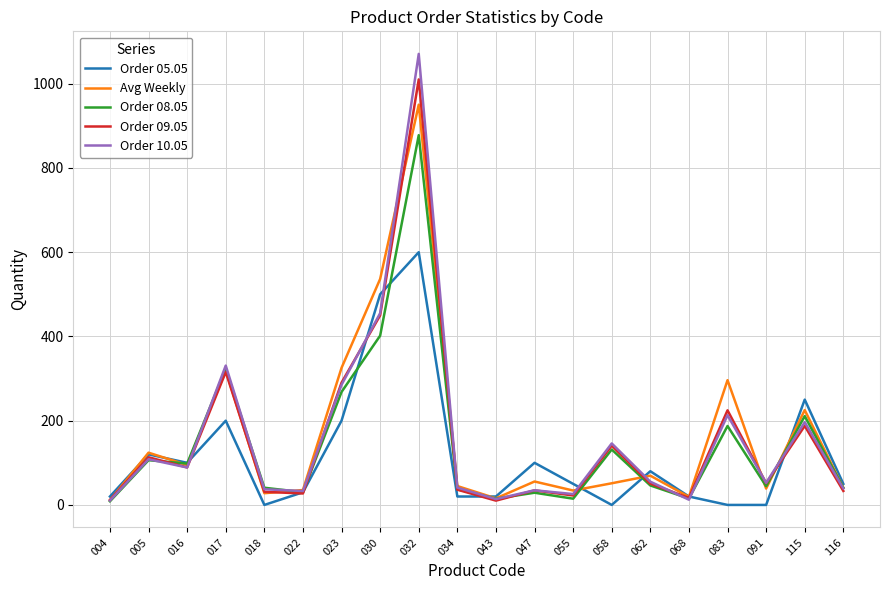

What is the difference between the maximum and minimum values in the Order 08.05 series?

869.1